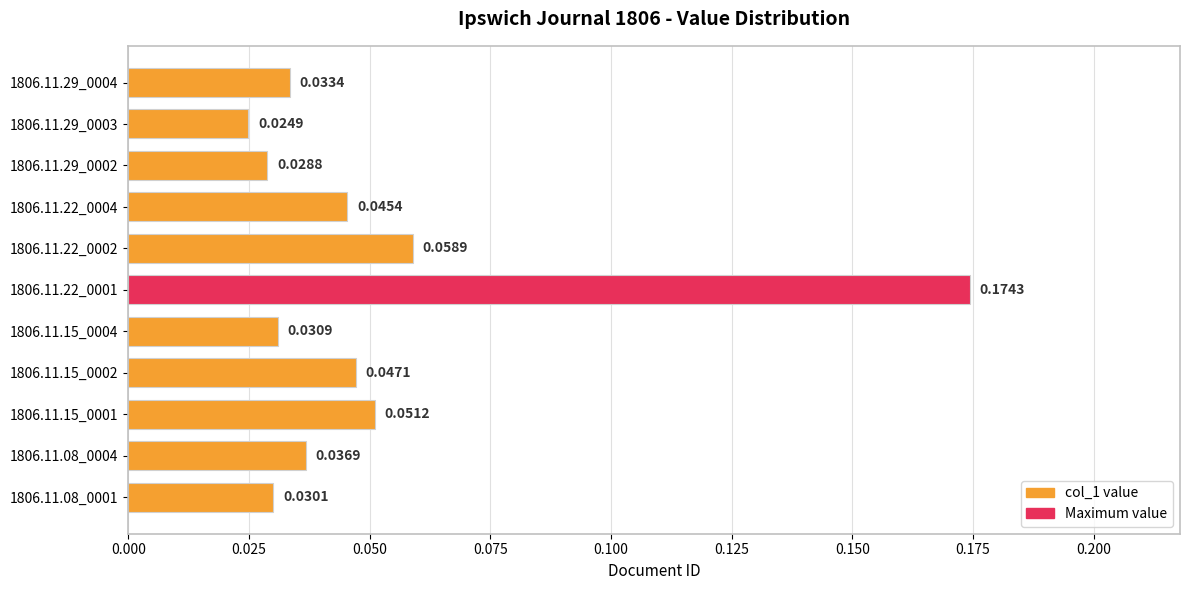

Between 1806.11.08_0001 and 1806.11.08_0004, which is larger?

1806.11.08_0004